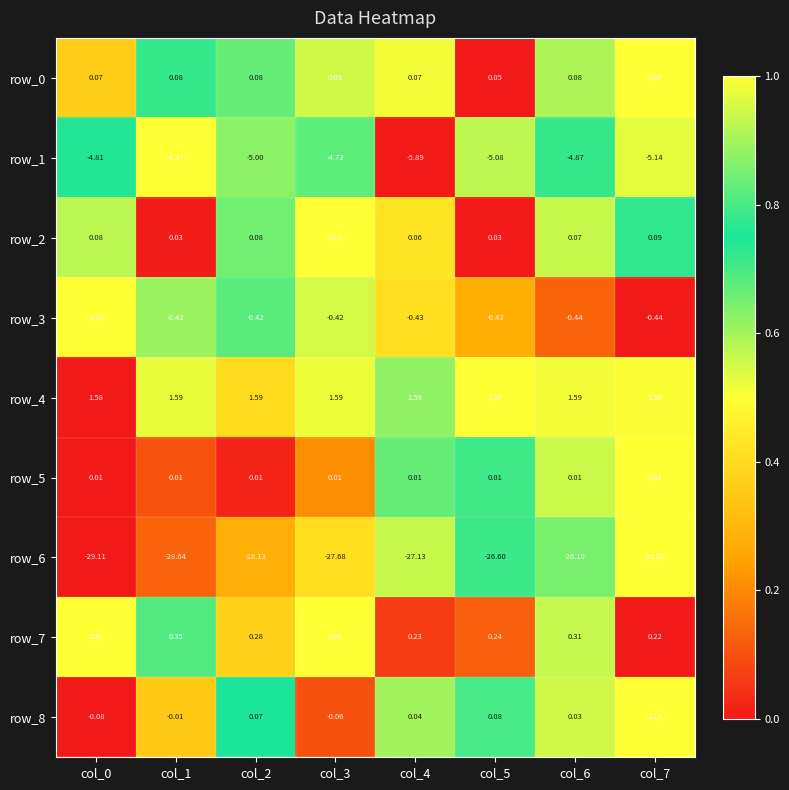

Is the value of row_4 at col_7 greater than the value of row_5 at col_1?

Yes